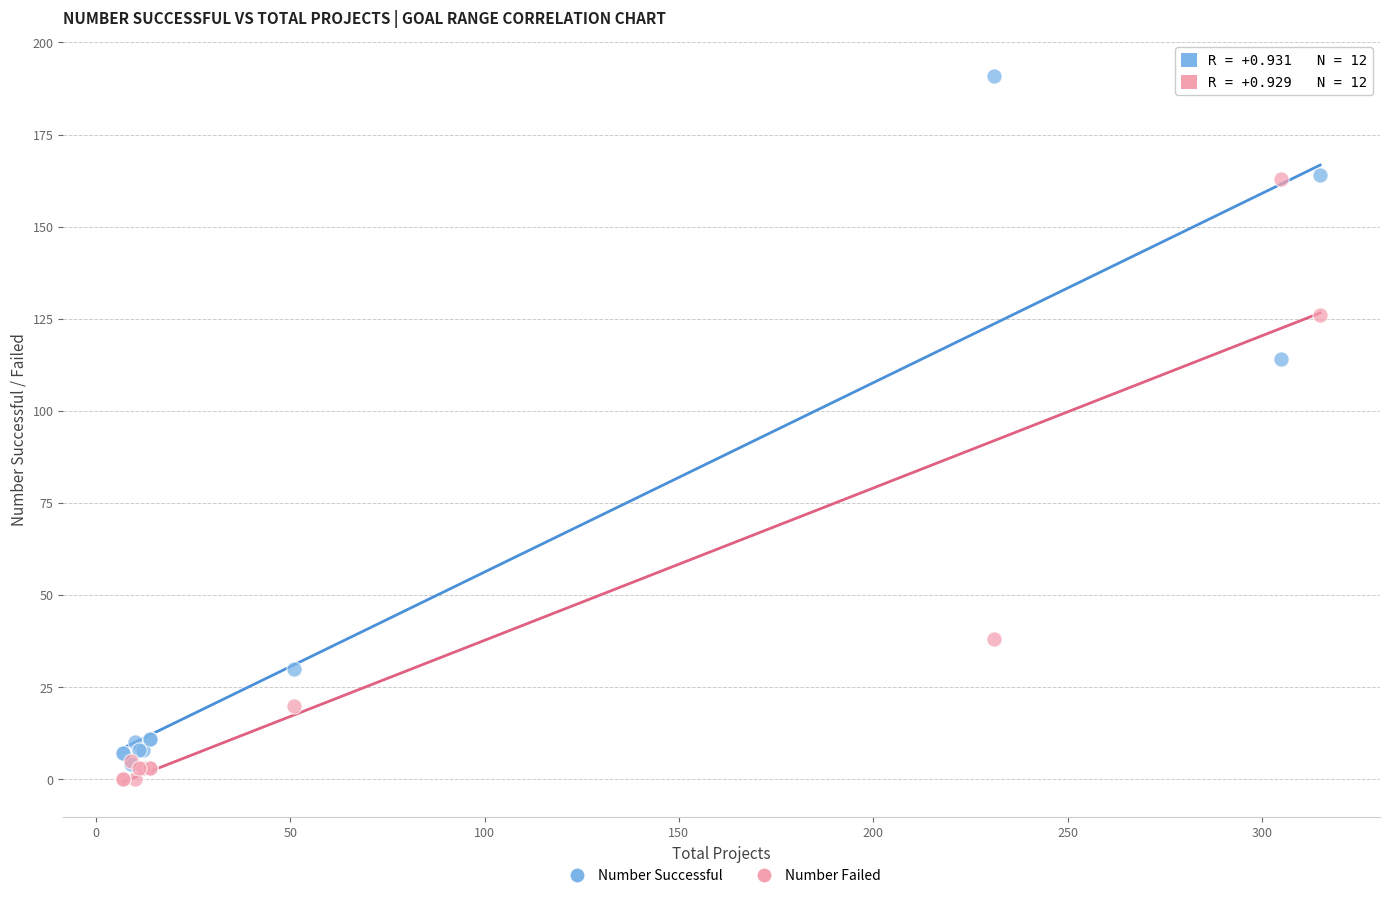

In the Number Successful series, what Y value is closest to 97?

114